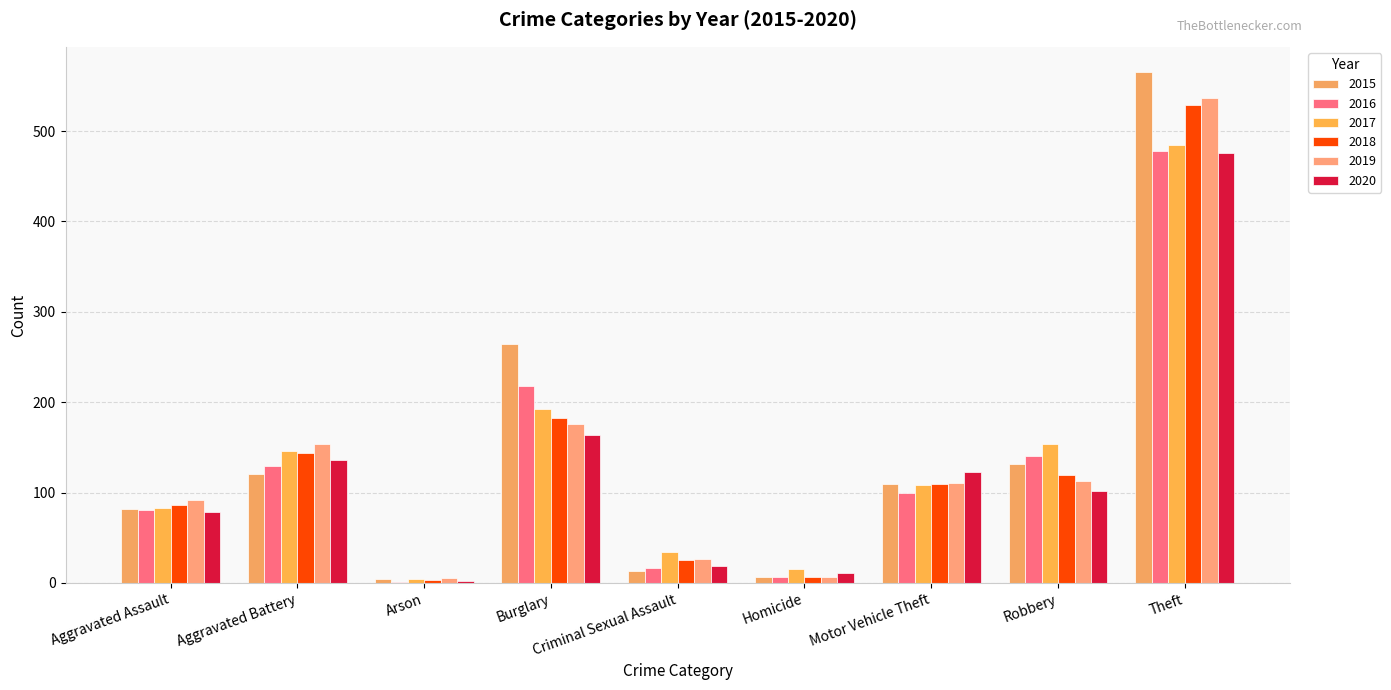

What is the highest value of the 2020 series?

476